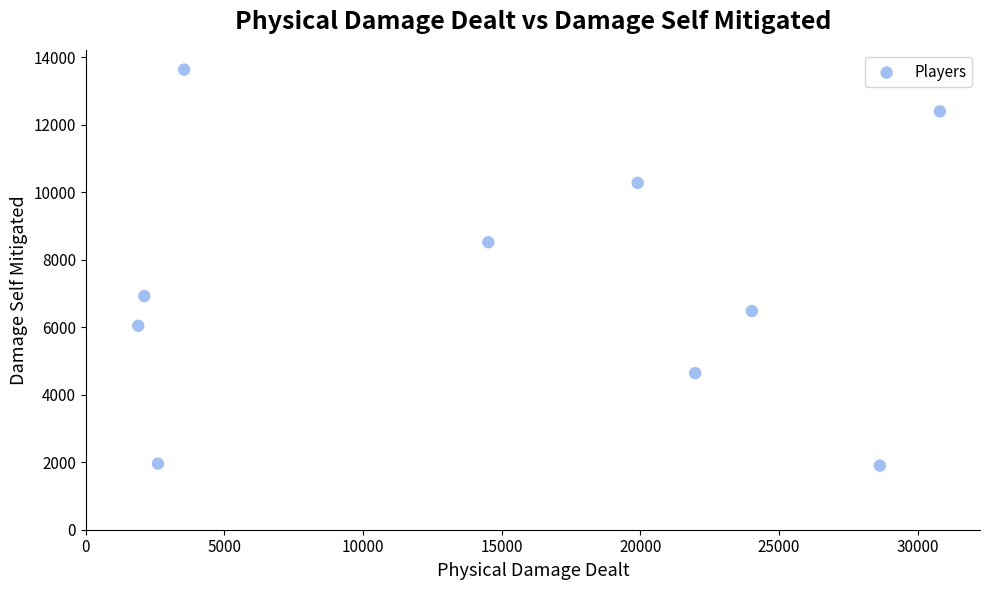

What is the range of Y values (max minus min)?

11738